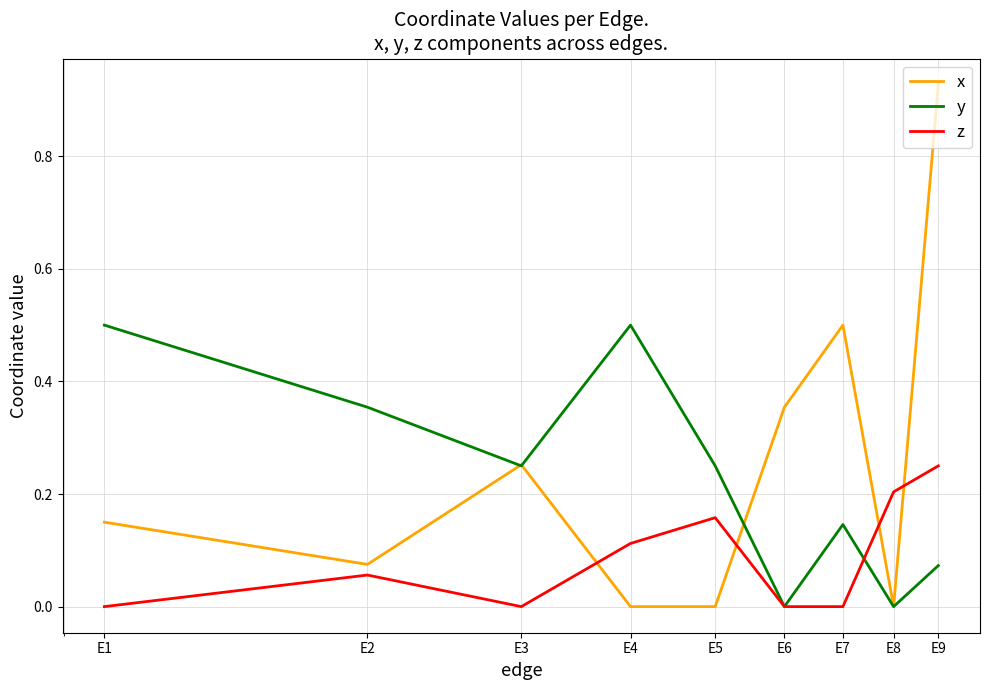

What is the difference between the maximum and minimum values in the y series?

0.5